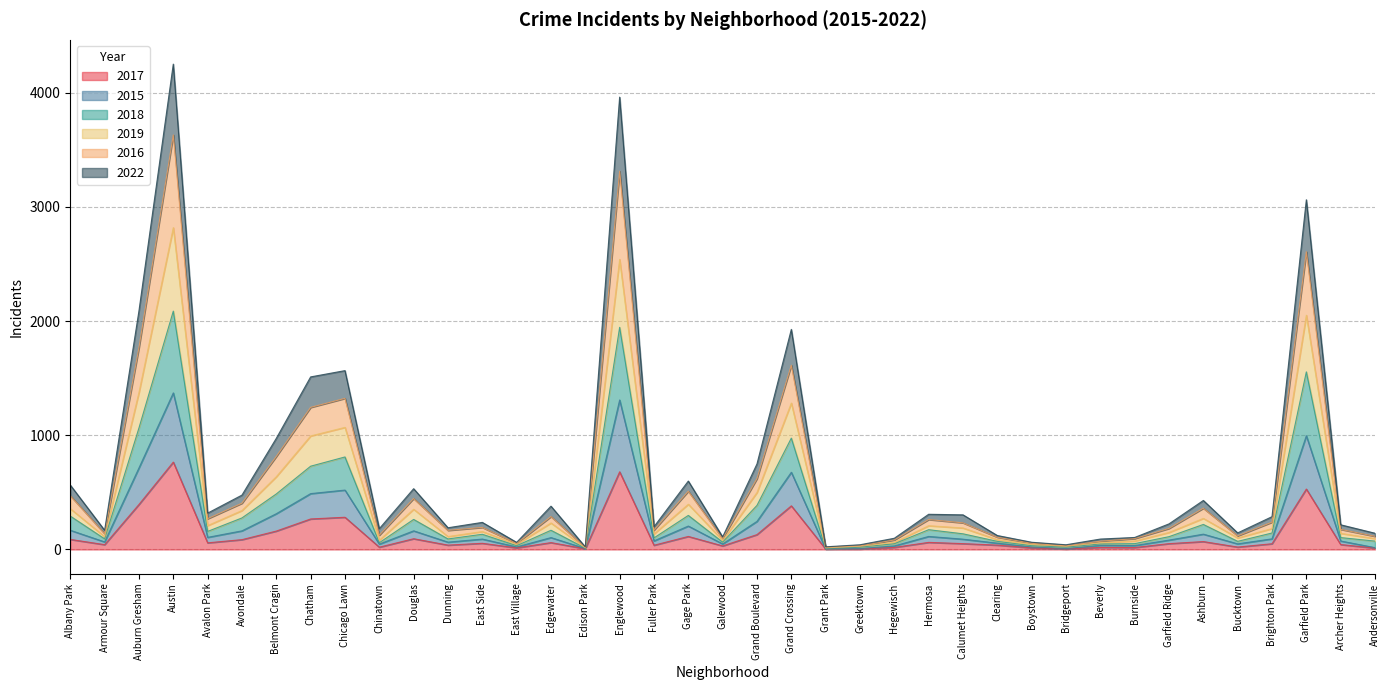

What is the total value across all series at Englewood?

3961